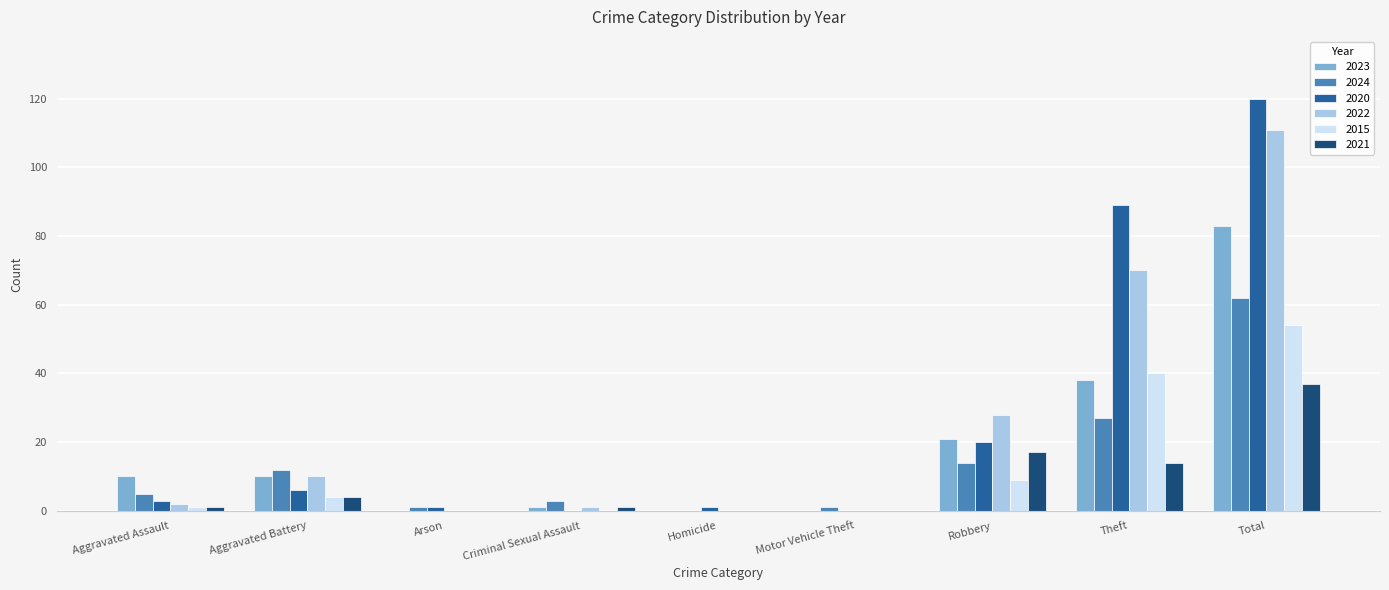

Reading left to right, extract all data points from this chart.

2023: Aggravated Assault=10	Aggravated Battery=10	Arson=0	Criminal Sexual Assault=1	Homicide=0	Motor Vehicle Theft=0	Robbery=21	Theft=38	Total=83
2024: Aggravated Assault=5	Aggravated Battery=12	Arson=1	Criminal Sexual Assault=3	Homicide=0	Motor Vehicle Theft=1	Robbery=14	Theft=27	Total=62
2020: Aggravated Assault=3	Aggravated Battery=6	Arson=1	Criminal Sexual Assault=0	Homicide=1	Motor Vehicle Theft=0	Robbery=20	Theft=89	Total=120
2022: Aggravated Assault=2	Aggravated Battery=10	Arson=0	Criminal Sexual Assault=1	Homicide=0	Motor Vehicle Theft=0	Robbery=28	Theft=70	Total=111
2015: Aggravated Assault=1	Aggravated Battery=4	Arson=0	Criminal Sexual Assault=0	Homicide=0	Motor Vehicle Theft=0	Robbery=9	Theft=40	Total=54
2021: Aggravated Assault=1	Aggravated Battery=4	Arson=0	Criminal Sexual Assault=1	Homicide=0	Motor Vehicle Theft=0	Robbery=17	Theft=14	Total=37